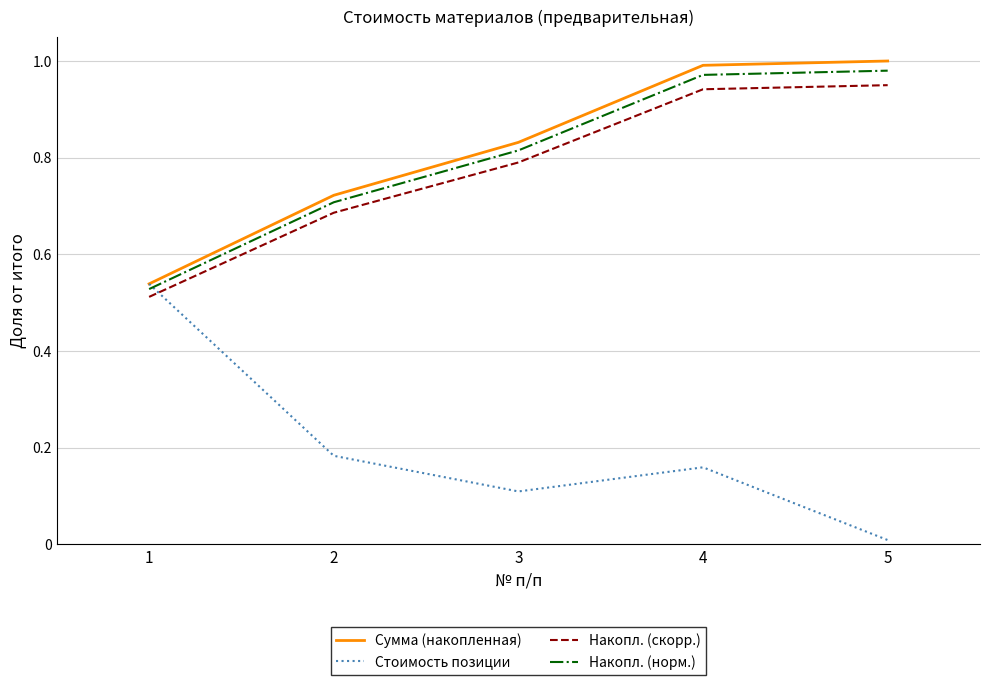

Which series changed the most between 4 and 5?

Стоимость позиции